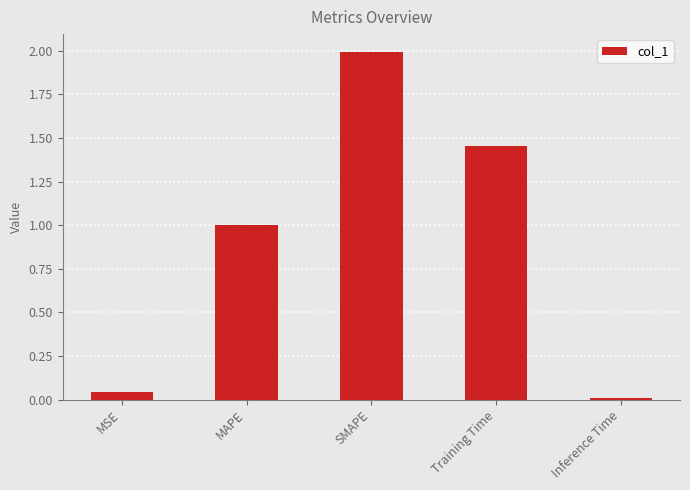

Is it true that the value at MSE is 0.0?

True